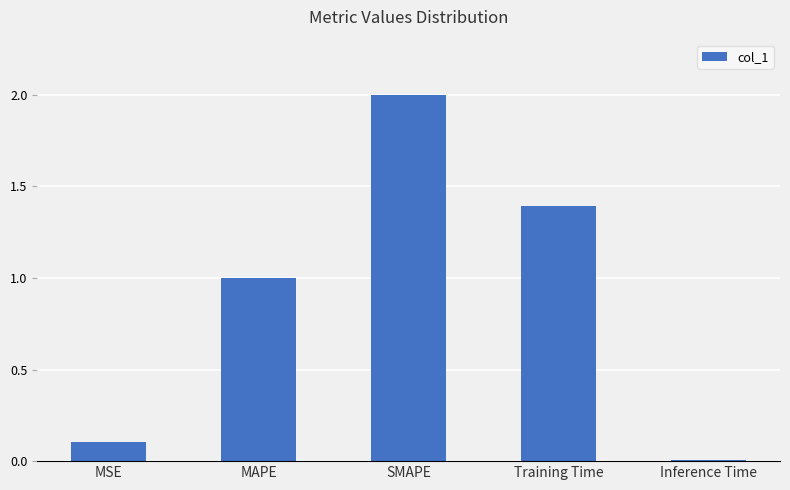

What is the label of the 1st bar from the right?

Inference Time